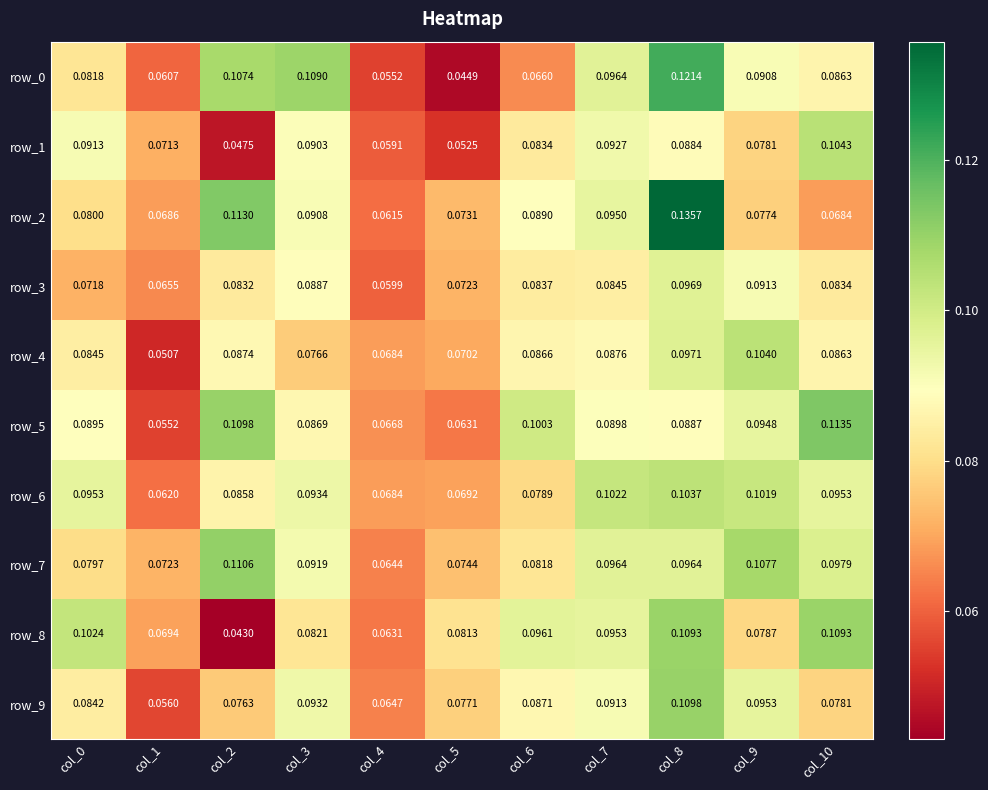

How many categories are shown in the chart?

11